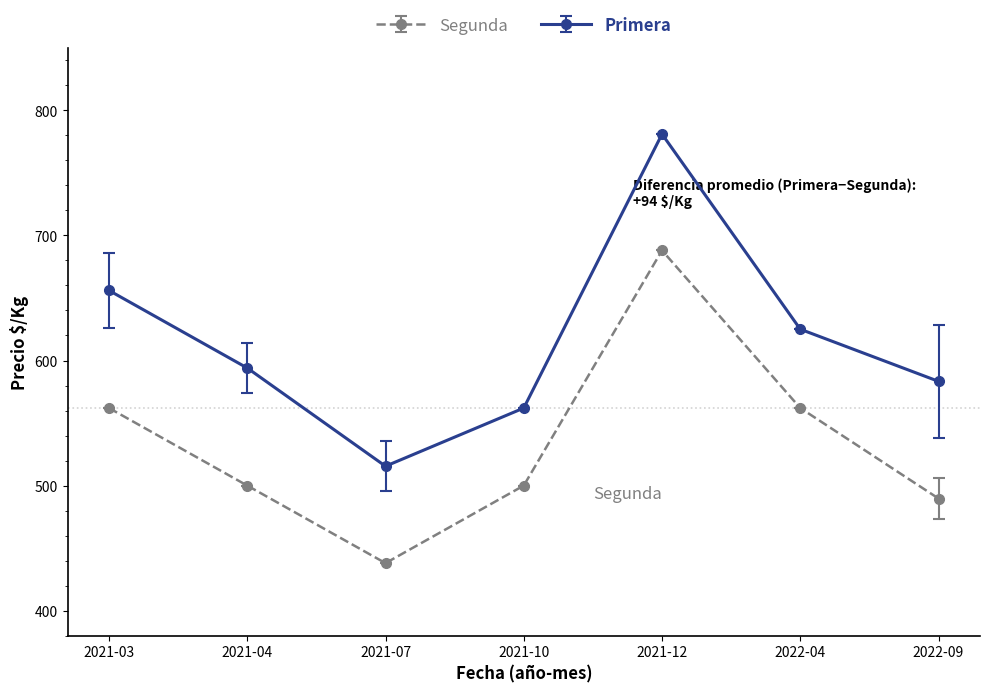

Does the chart have visible grid lines?

No